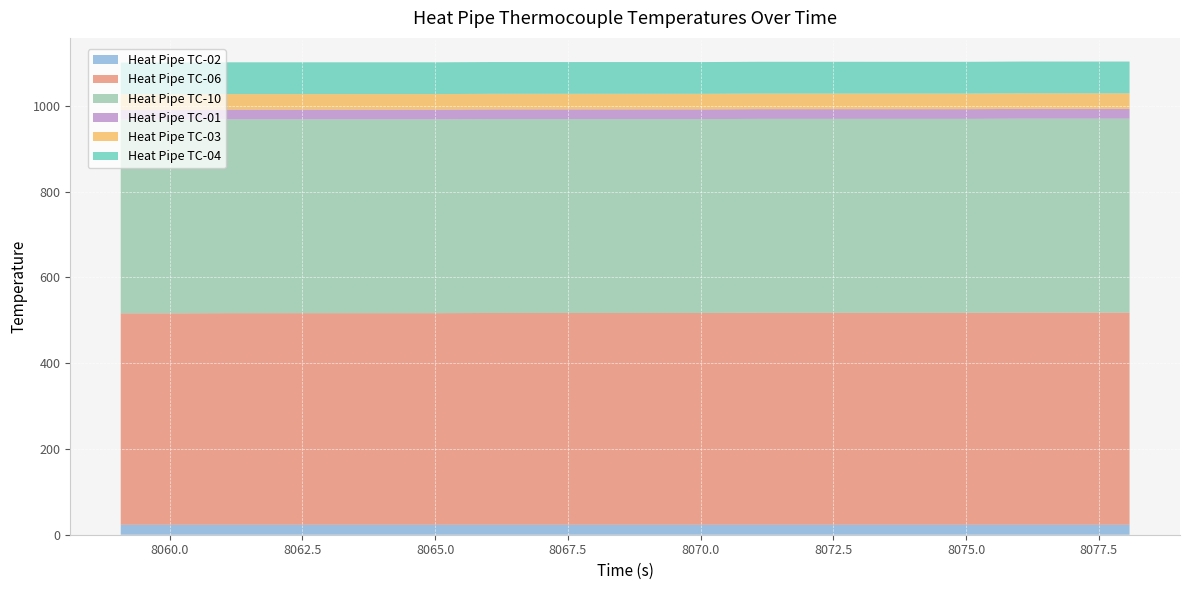

Reading left to right, list all the values displayed in this chart.

Heat Pipe TC-02: 8059.077=23.3	8060.077=23.3	8061.077=23.3	8062.077=23.3	8063.077=23.3	8064.077=23.3	8065.077=23.3	8066.077=23.3	8067.077=23.3	8068.077=23.3	8069.077=23.3	8070.077=23.3	8071.077=23.3	8072.077=23.3	8073.077=23.3	8074.077=23.3	8075.077=23.3	8076.077=23.3	8077.077=23.3	8078.077=23.3
Heat Pipe TC-06: 8059.077=492.8	8060.077=492.8	8061.077=493.2	8062.077=493.2	8063.077=493.2	8064.077=493.2	8065.077=493.2	8066.077=493.7	8067.077=493.7	8068.077=493.7	8069.077=493.7	8070.077=493.7	8071.077=494.1	8072.077=494.1	8073.077=494.1	8074.077=494.1	8075.077=494.1	8076.077=494.6	8077.077=494.6	8078.077=494.6
Heat Pipe TC-10: 8059.077=451.6	8060.077=451.6	8061.077=451.7	8062.077=451.7	8063.077=451.7	8064.077=451.7	8065.077=451.7	8066.077=451.9	8067.077=451.9	8068.077=451.9	8069.077=451.9	8070.077=451.9	8071.077=452.0	8072.077=452.0	8073.077=452.0	8074.077=452.0	8075.077=452.0	8076.077=452.1	8077.077=452.1	8078.077=452.1
Heat Pipe TC-01: 8059.077=22.7	8060.077=22.7	8061.077=22.7	8062.077=22.7	8063.077=22.7	8064.077=22.7	8065.077=22.7	8066.077=22.7	8067.077=22.7	8068.077=22.7	8069.077=22.7	8070.077=22.7	8071.077=22.7	8072.077=22.7	8073.077=22.7	8074.077=22.7	8075.077=22.7	8076.077=22.7	8077.077=22.7	8078.077=22.7
Heat Pipe TC-03: 8059.077=36.3	8060.077=36.3	8061.077=36.3	8062.077=36.3	8063.077=36.3	8064.077=36.3	8065.077=36.3	8066.077=36.3	8067.077=36.3	8068.077=36.3	8069.077=36.3	8070.077=36.3	8071.077=36.3	8072.077=36.3	8073.077=36.3	8074.077=36.3	8075.077=36.3	8076.077=36.3	8077.077=36.3	8078.077=36.3
Heat Pipe TC-04: 8059.077=74.0	8060.077=74.0	8061.077=74.0	8062.077=74.0	8063.077=74.0	8064.077=74.0	8065.077=74.0	8066.077=74.0	8067.077=74.0	8068.077=74.0	8069.077=74.0	8070.077=74.0	8071.077=74.1	8072.077=74.1	8073.077=74.1	8074.077=74.1	8075.077=74.1	8076.077=74.1	8077.077=74.1	8078.077=74.1